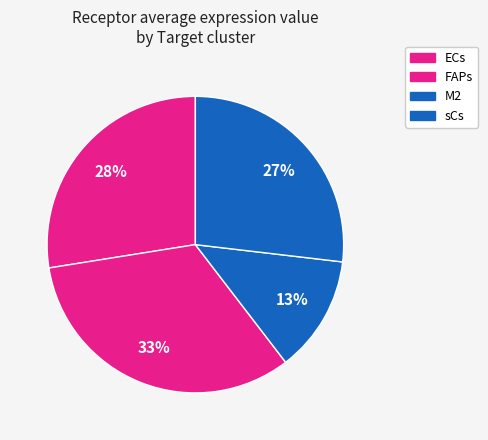

Combined, what portion of the pie is FAPs and sCs?

59.8%